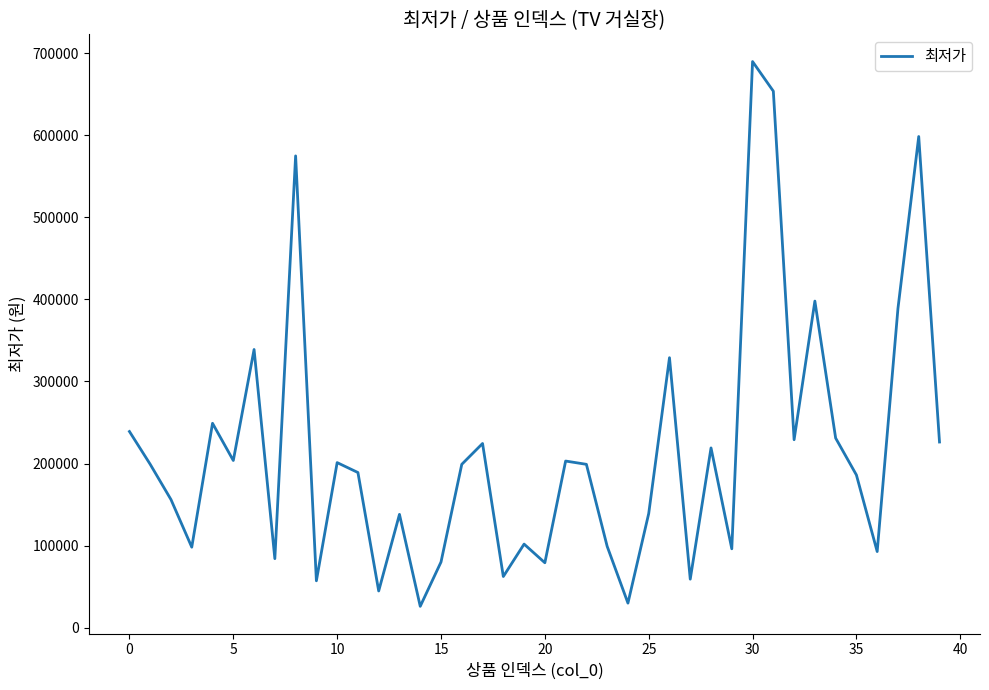

What is the greatest value displayed?

690000